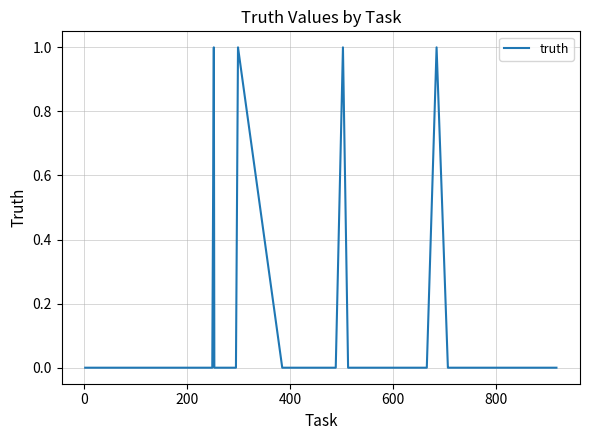

Count the values in the range 0 to 1.

40